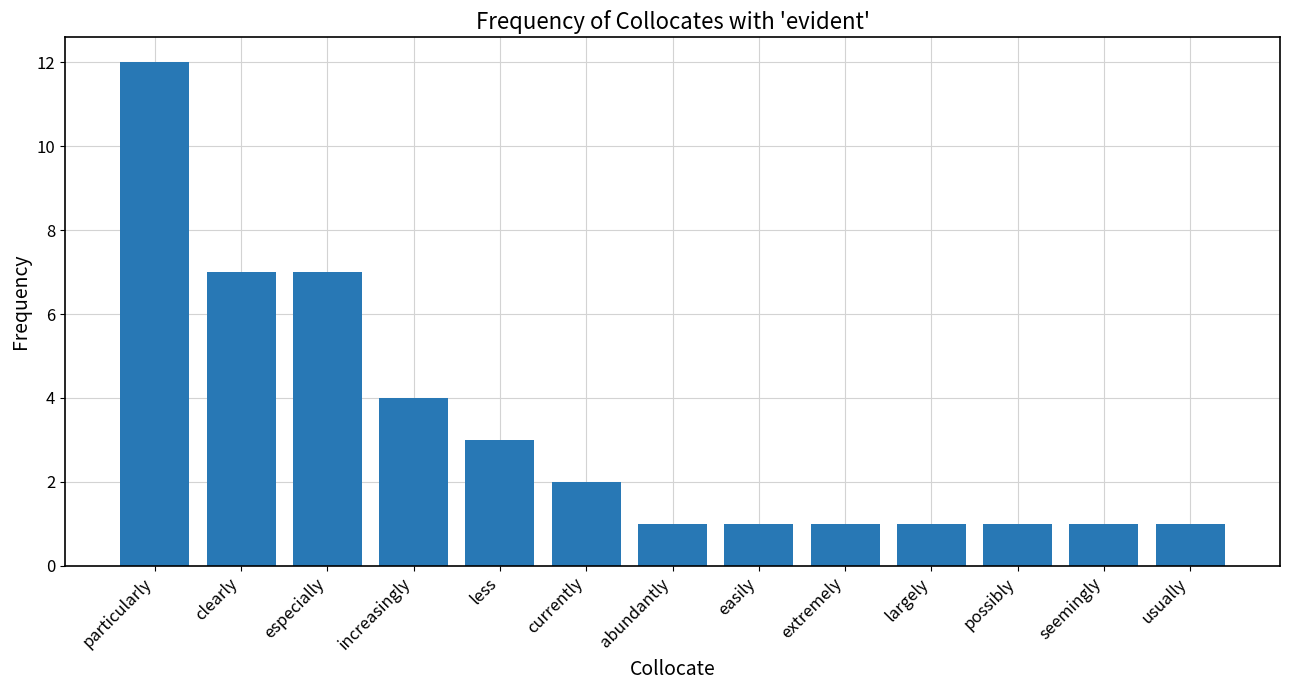

The chart shows a value of 6 at particularly. True or false?

False